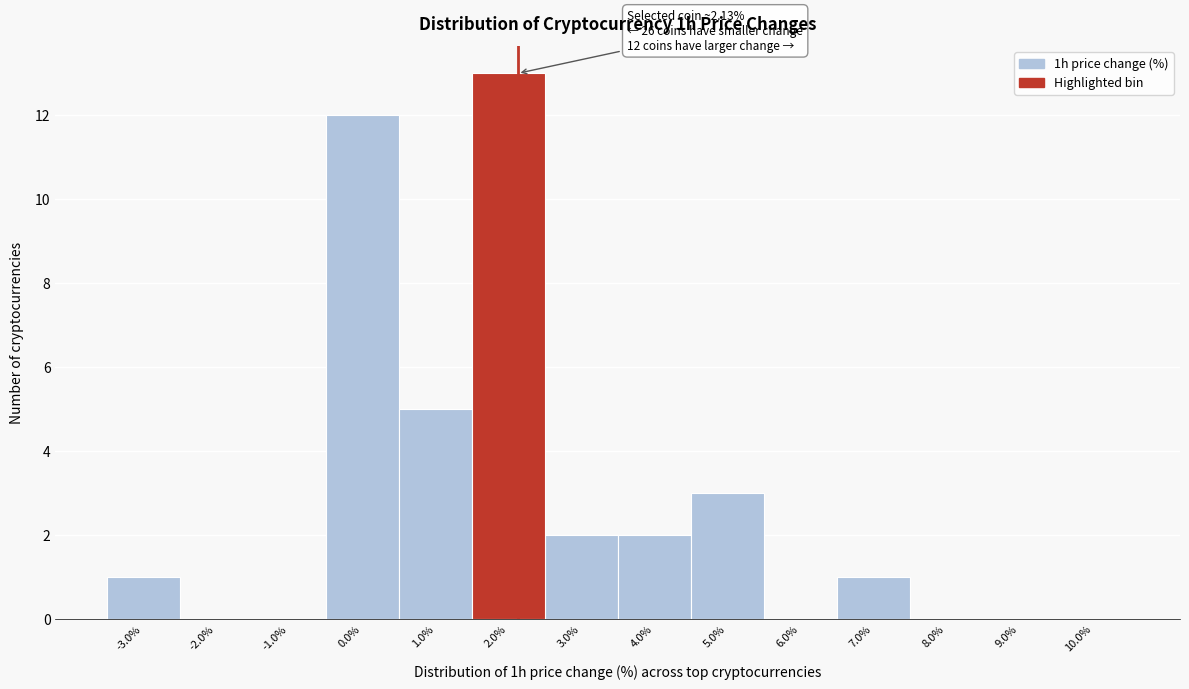

Over which range of the x-axis is the bar tallest?

1.5 to 2.5